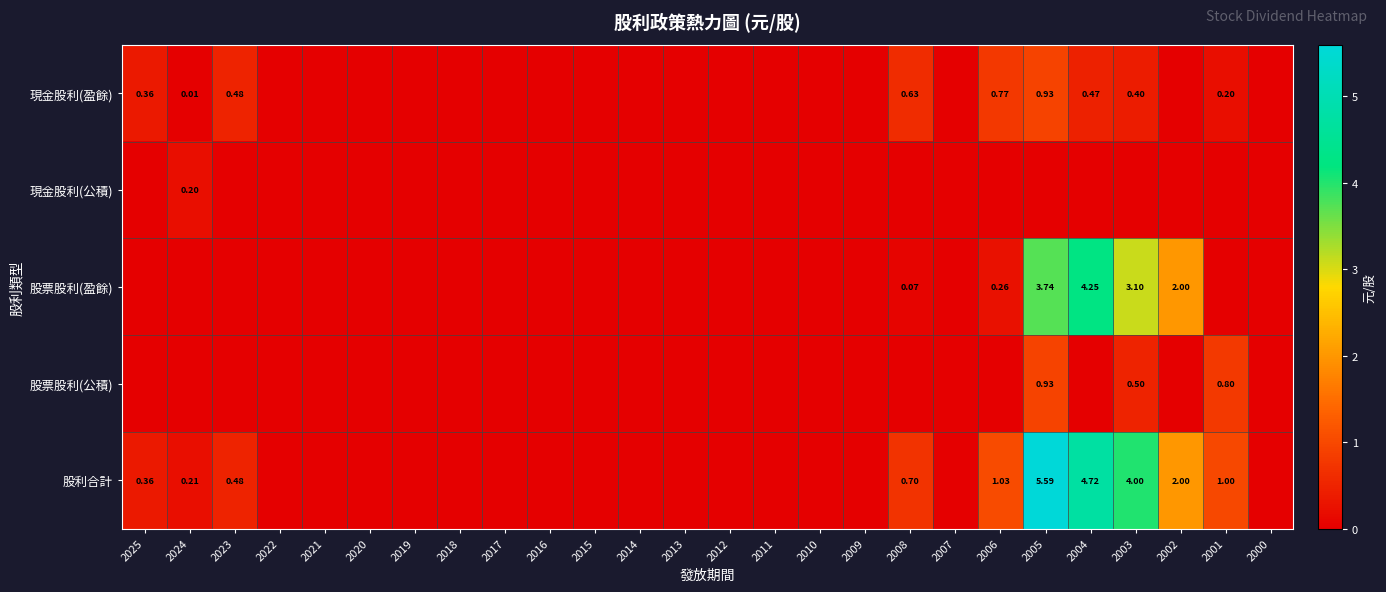

What is the difference between the maximum and minimum values in the 股票股利(盈餘) series?

4.3